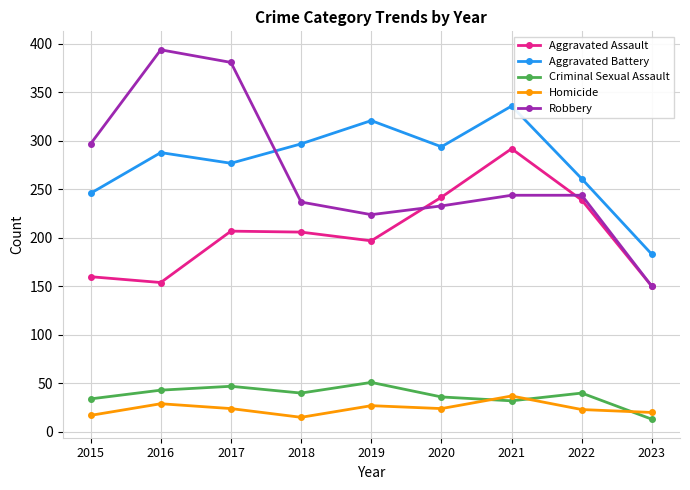

The value of Robbery at 2017 is 381. True or false?

True